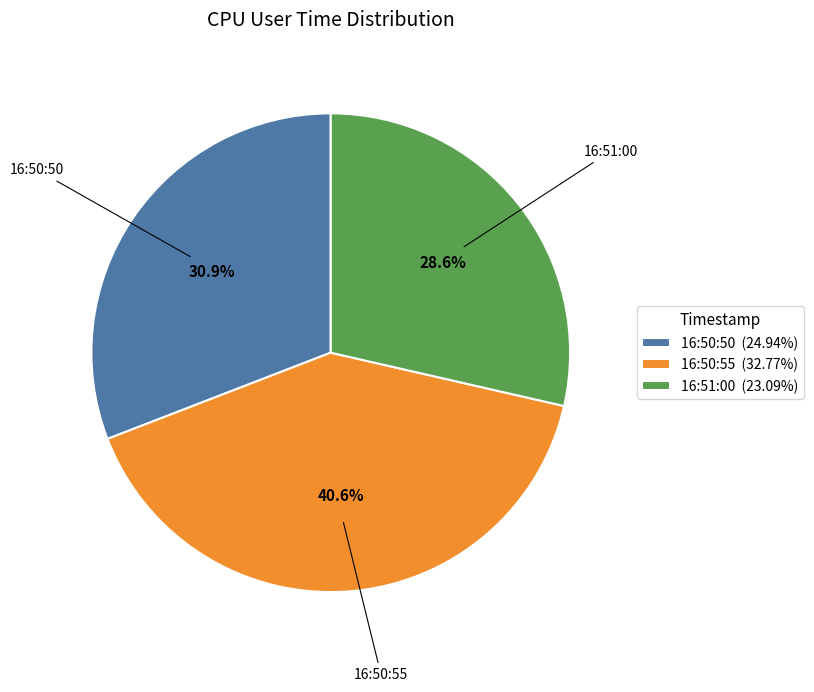

To the nearest percent, what portion does 16:51:00 represent?

29%